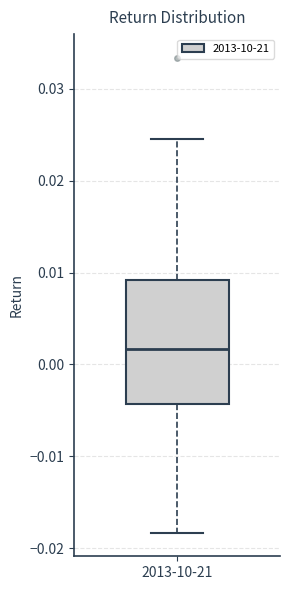

Transcribe this box plot: give where the median line is, the range the box spans, and where the two whiskers end, as read against the y-axis. The values are not printed on the chart, so give them approximately, as read against the axis.

median 0.002, box -0.004 to 0.009, whiskers -0.018 to 0.025